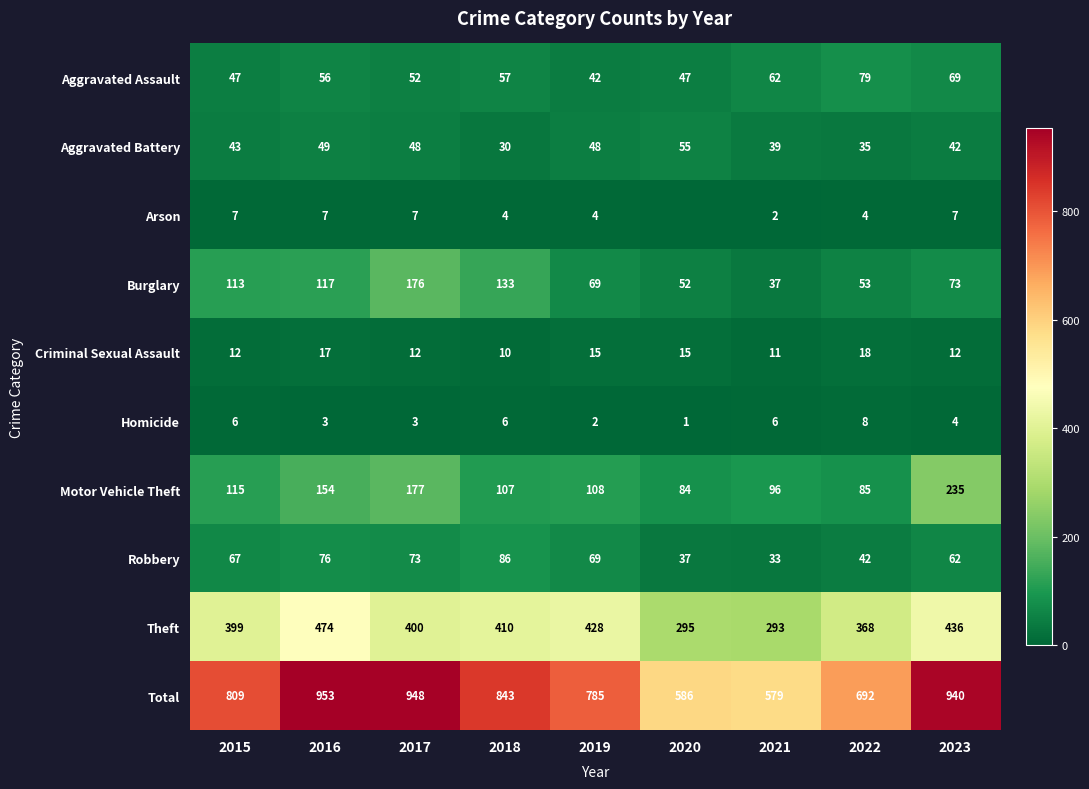

Which series changed the most between 2015 and 2019?

Burglary